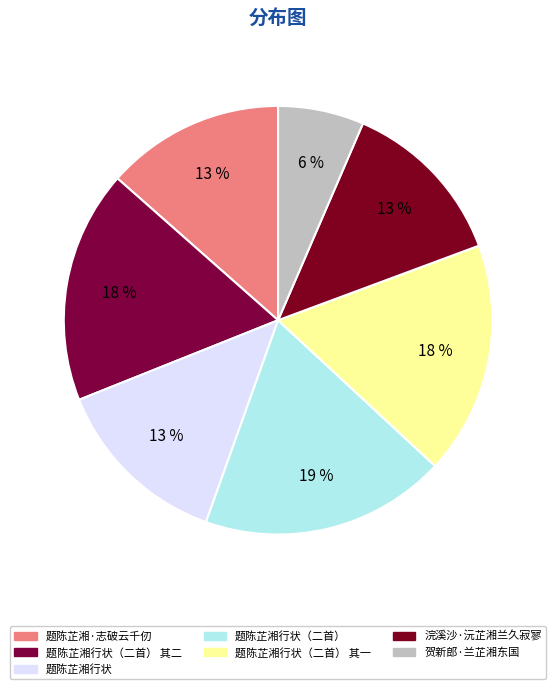

Count the number of slices in the pie.

7